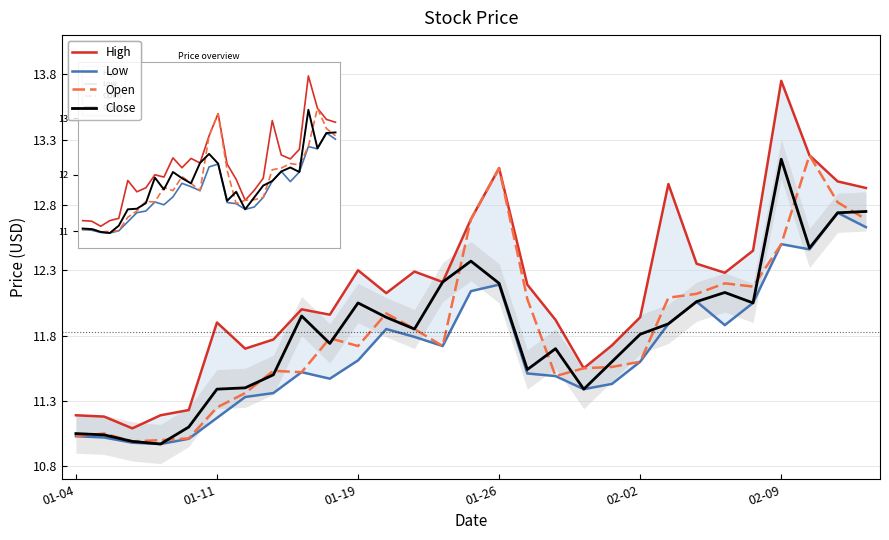

True or false: Open and High cross at least once.

False